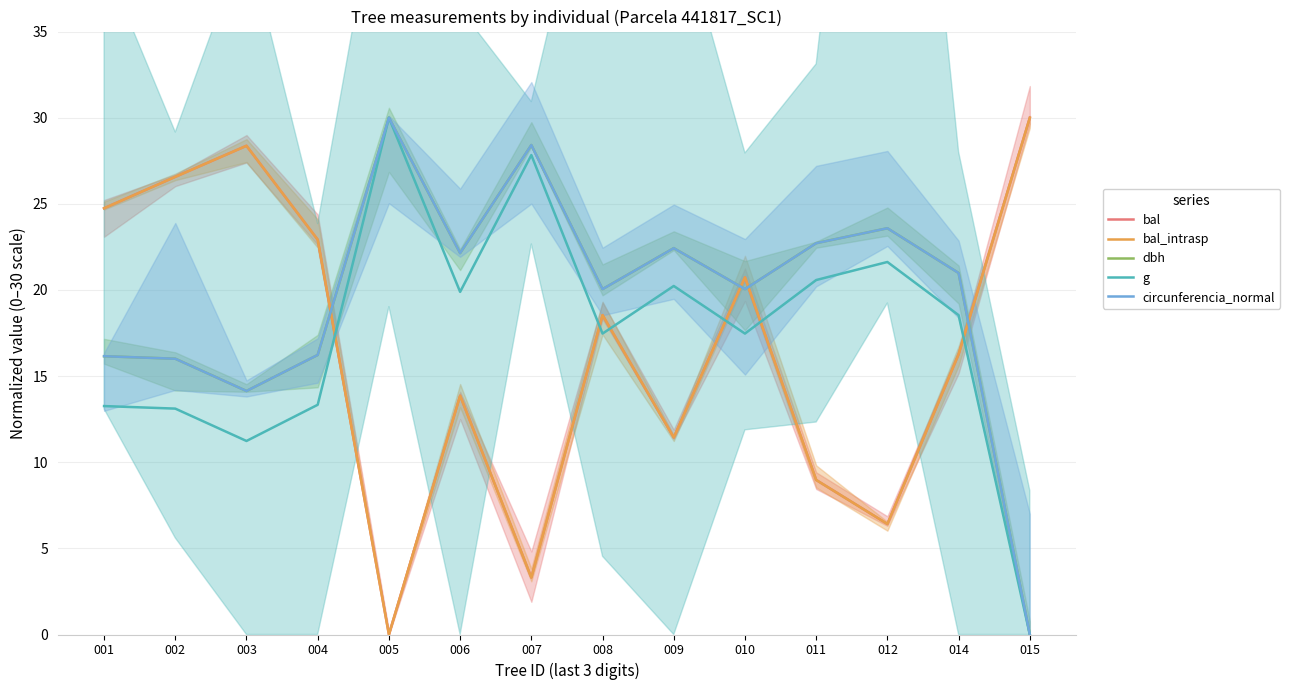

At which category does g reach its first local peak?

005